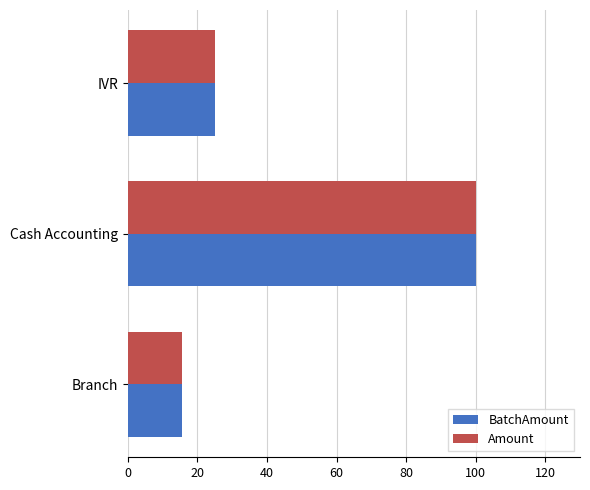

What is the difference between the Amount values at IVR and Cash Accounting?

75.0